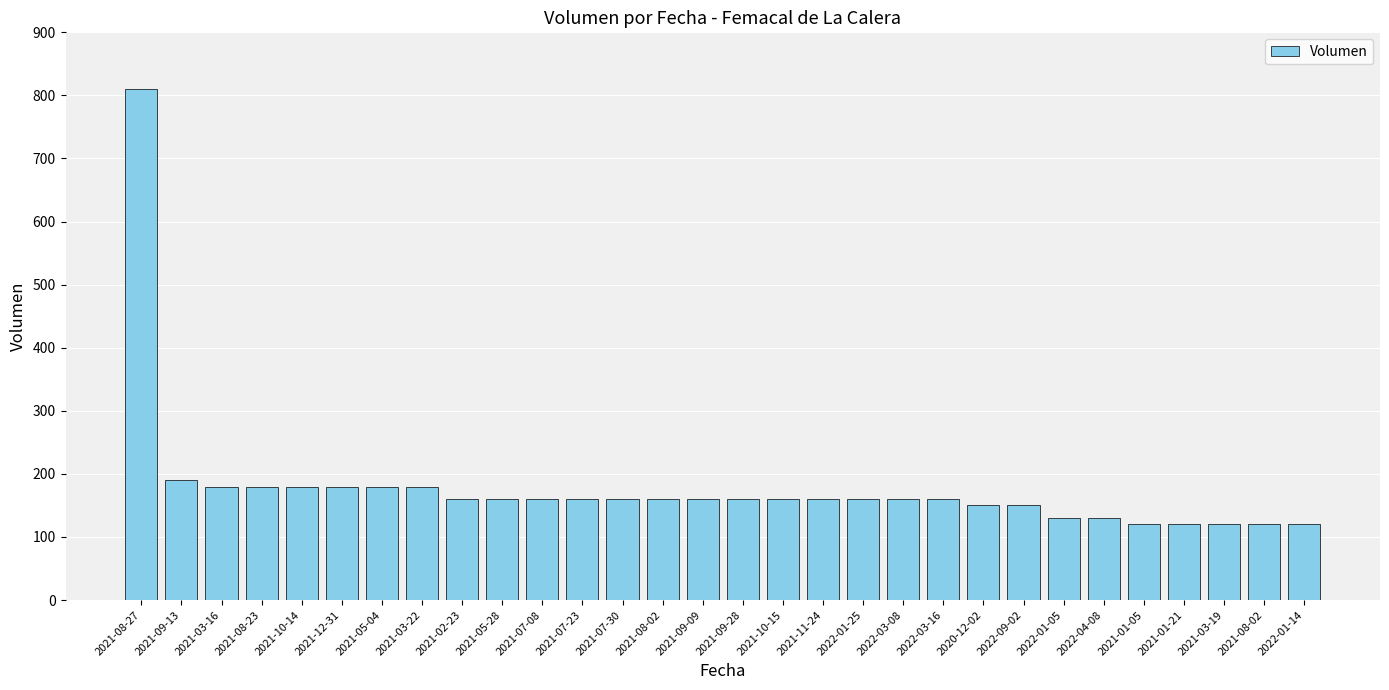

Does the chart contain stacked bars?

No